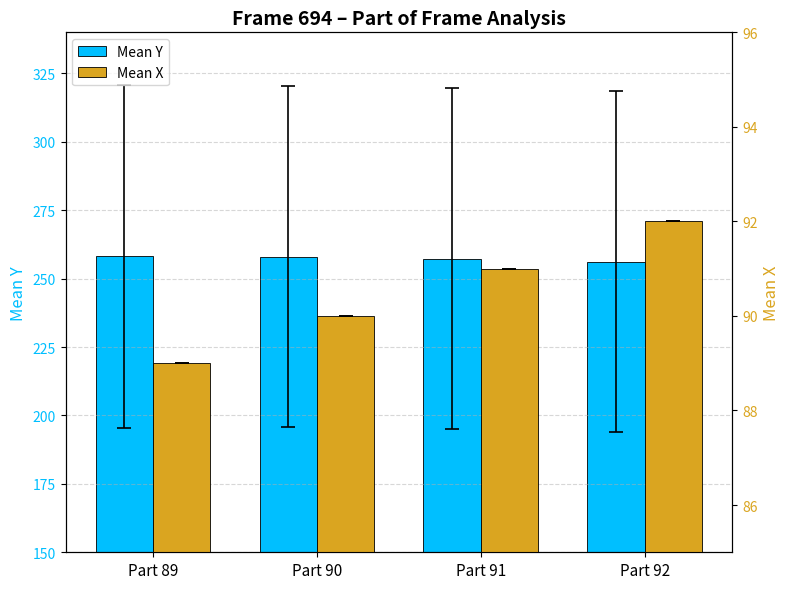

What is the total value across all series at Part 89?

347.2